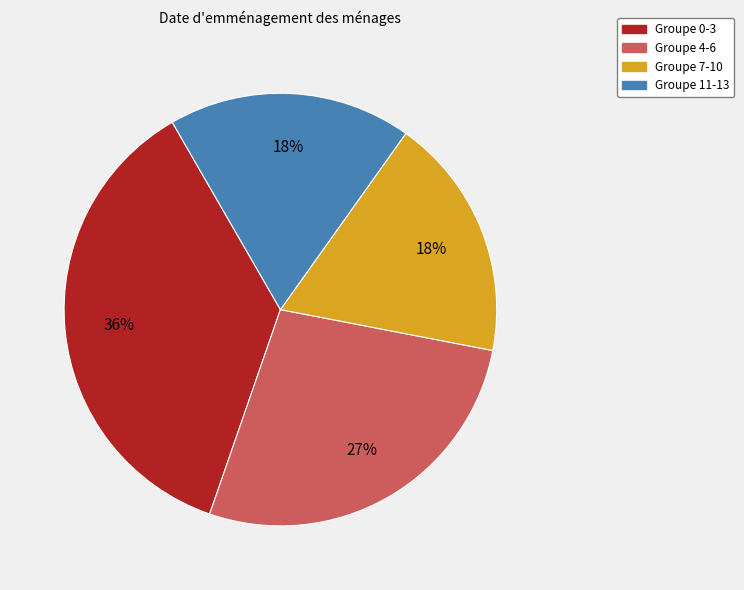

To the nearest percent, what is the difference between the largest and smallest slice percentages?

18%